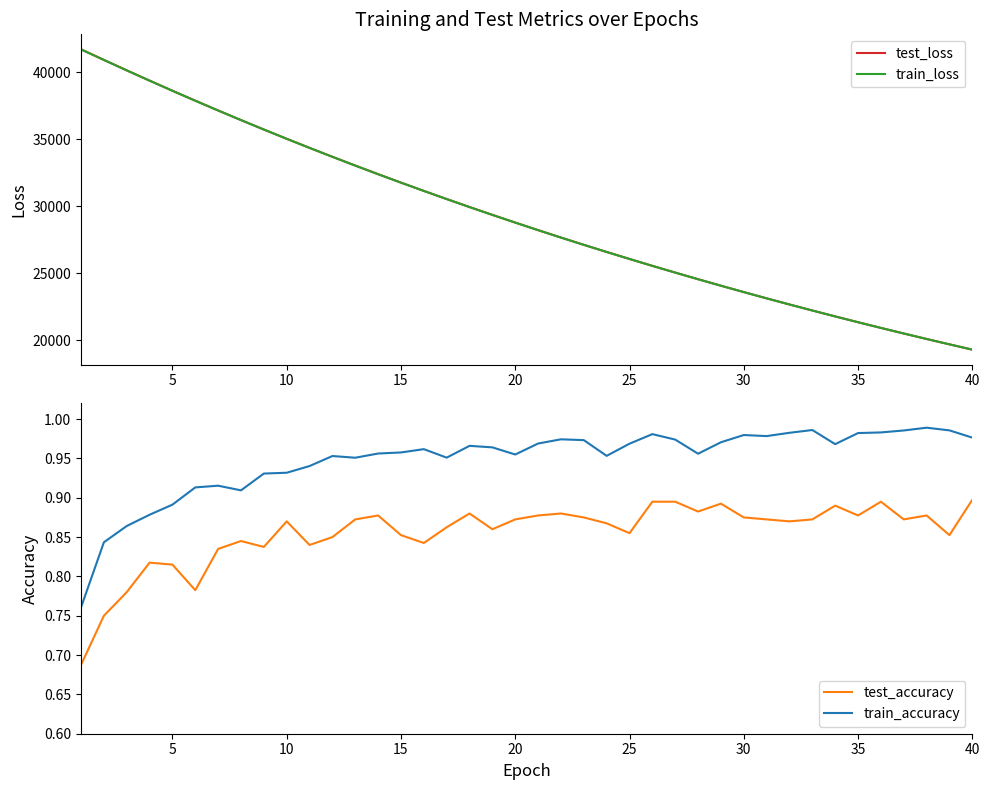

In train_accuracy, how many points are lower than both neighbors (excluding endpoints)?

8